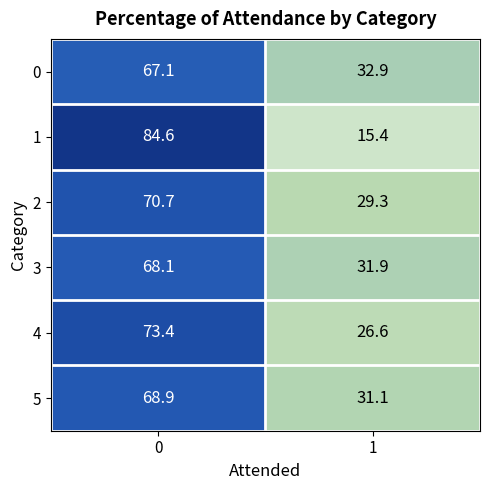

True or false: 2 has a value of 29.3 at 1.

True